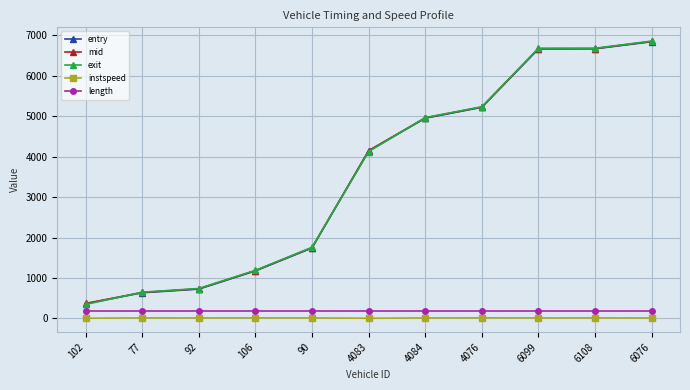

At which label is entry closest to 3605?

4083